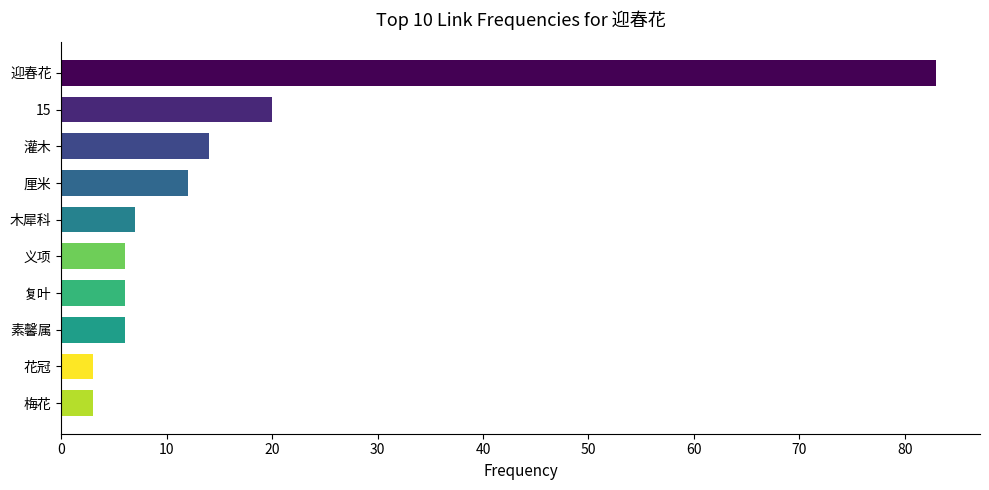

What is the difference between the second highest and minimum values?

17